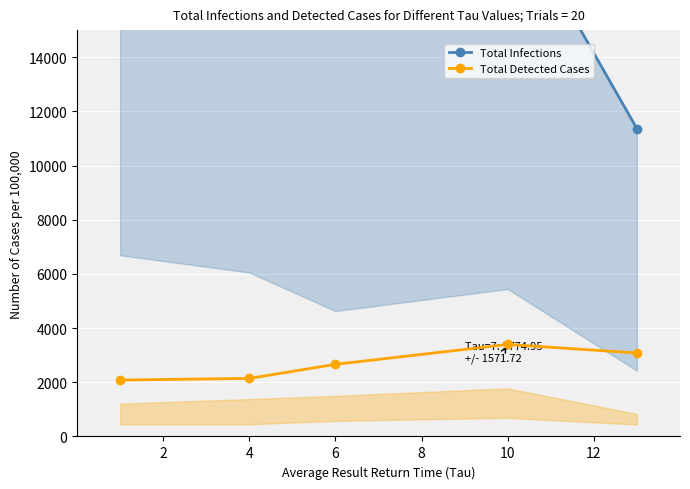

What is the minimum value for Total Detected Cases?

2081.1